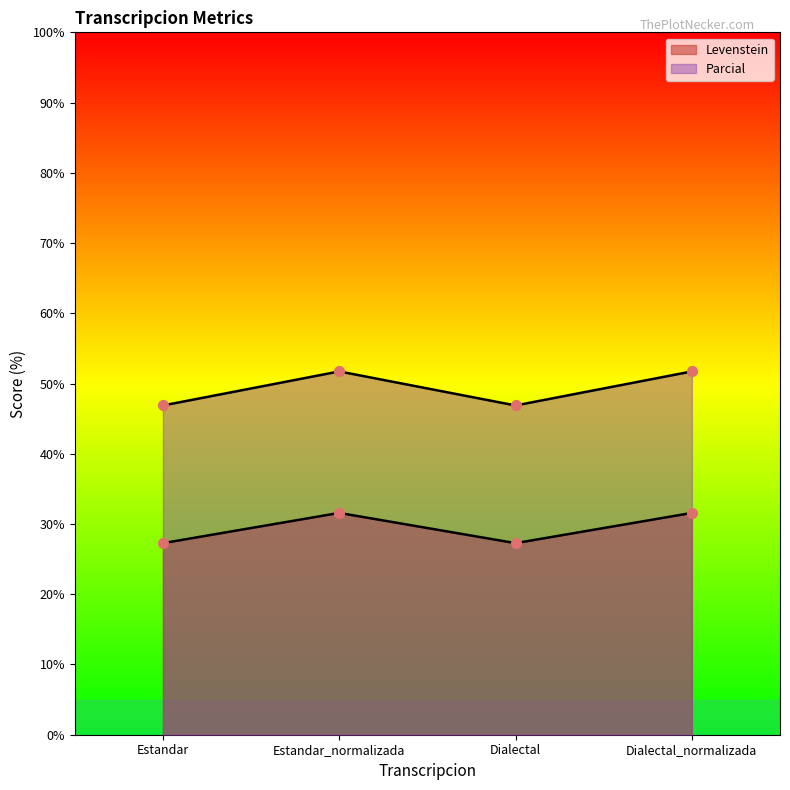

What is the total value across all series at Estandar?

74.1